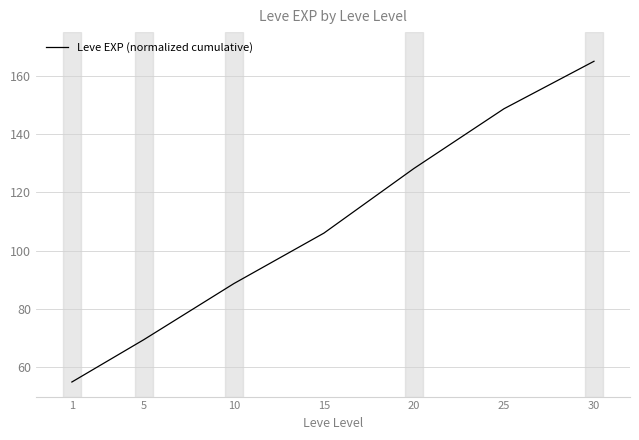

What is the sum of all values?

761.3